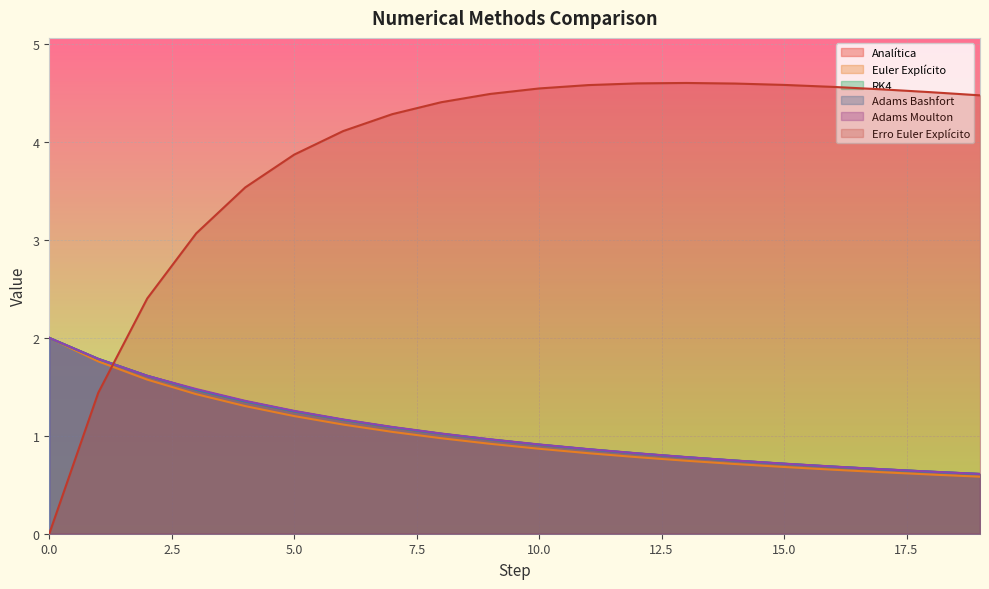

True or false: Adams Bashfort and RK4 intersect in this chart.

False